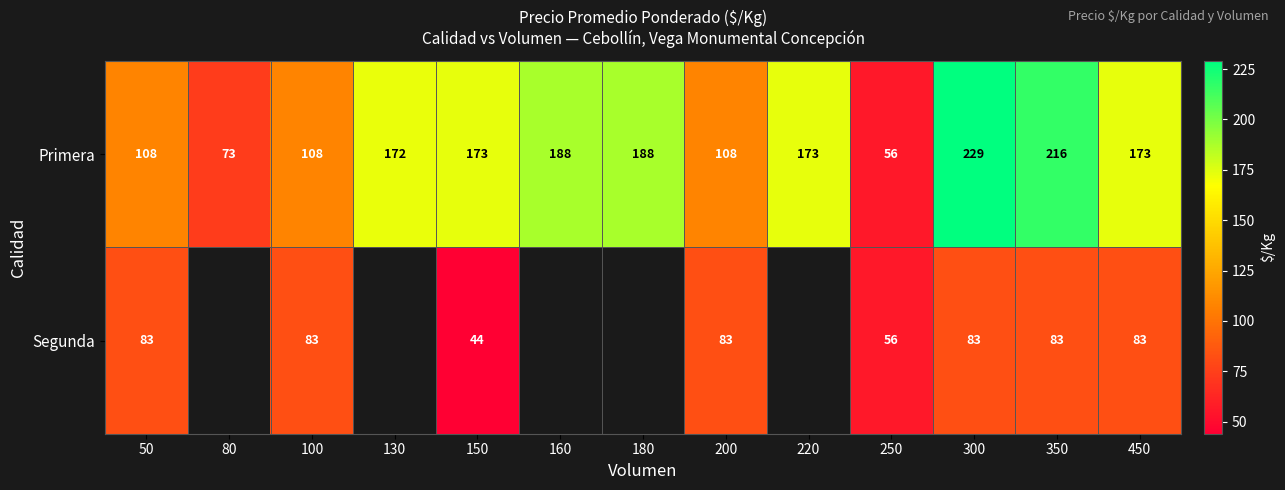

At 150, list the series in order from largest to smallest.

Primera, Segunda